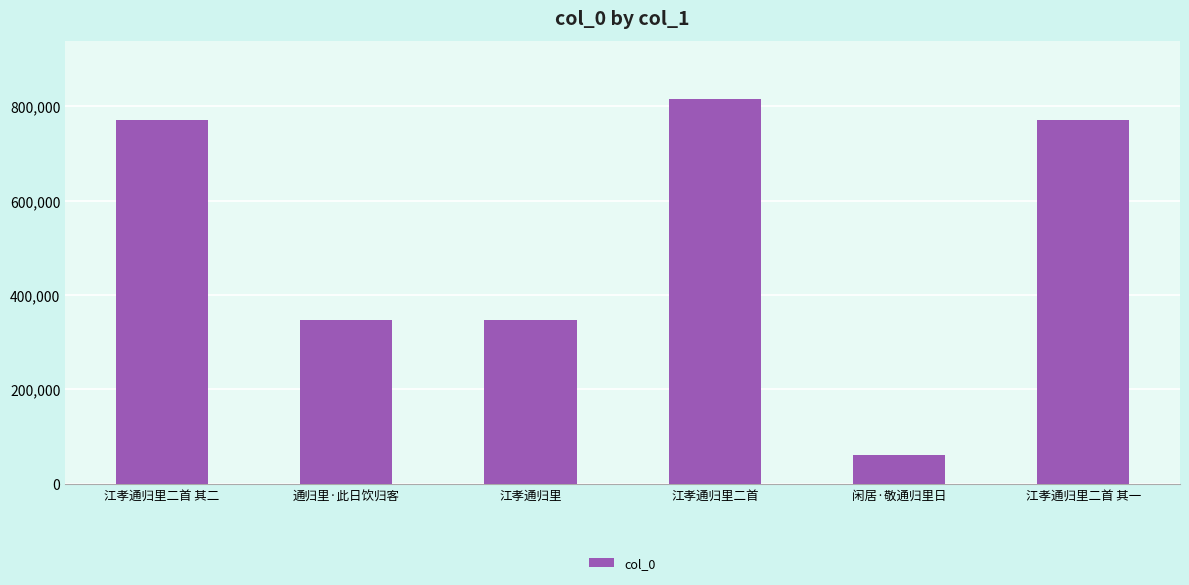

What is the minimum value shown in the chart?

61081